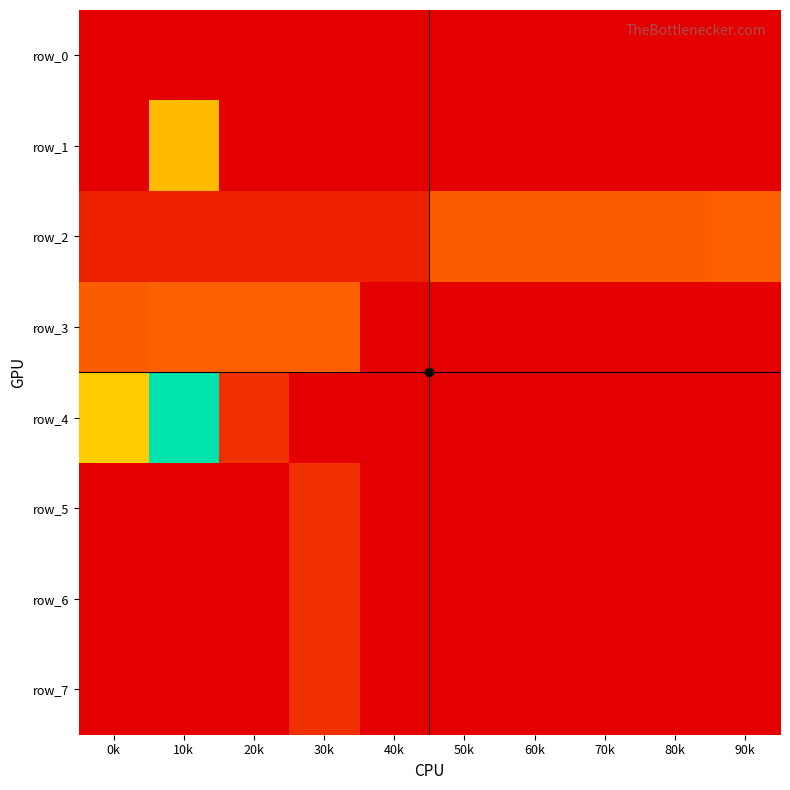

At which category is the sum across all series the highest?

0k